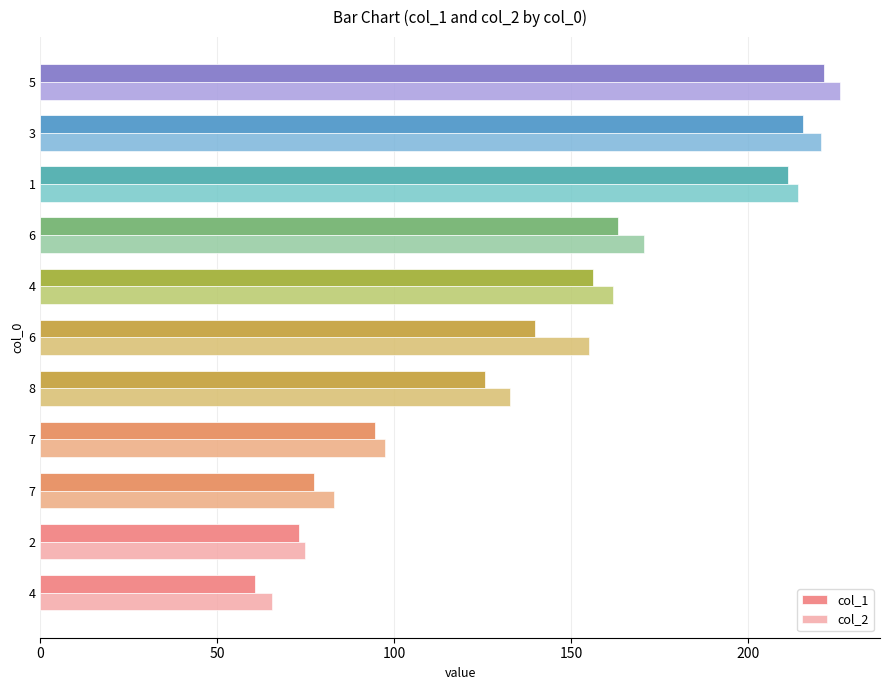

What are all the series names shown in the legend?

col_1, col_2